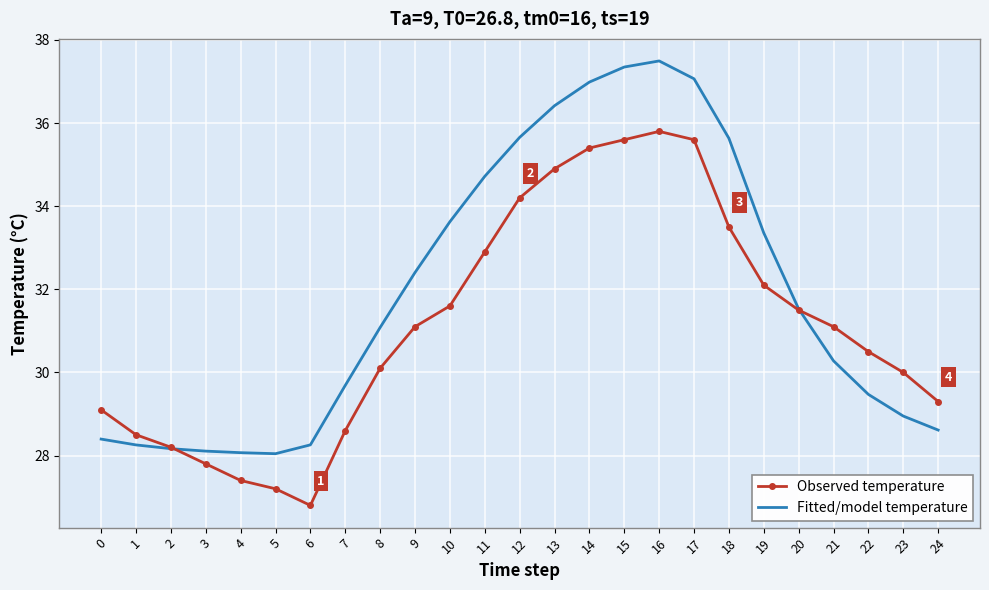

The value of Fitted/model temperature at 7 is 29.7. True or false?

True